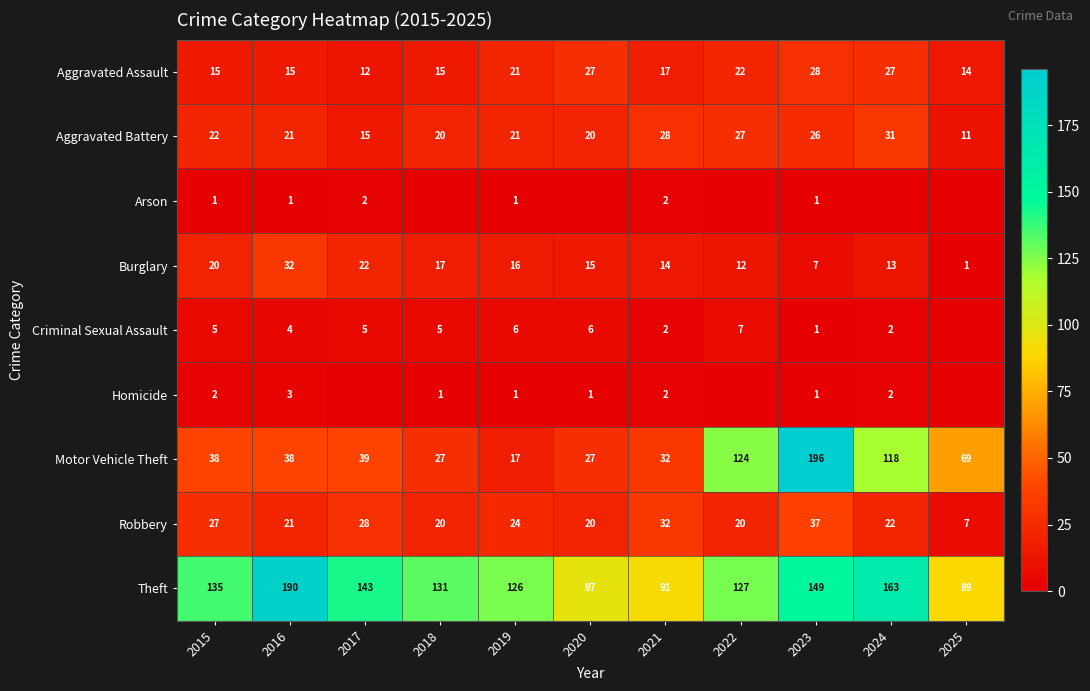

The value of Theft at 2023 is 149. True or false?

True